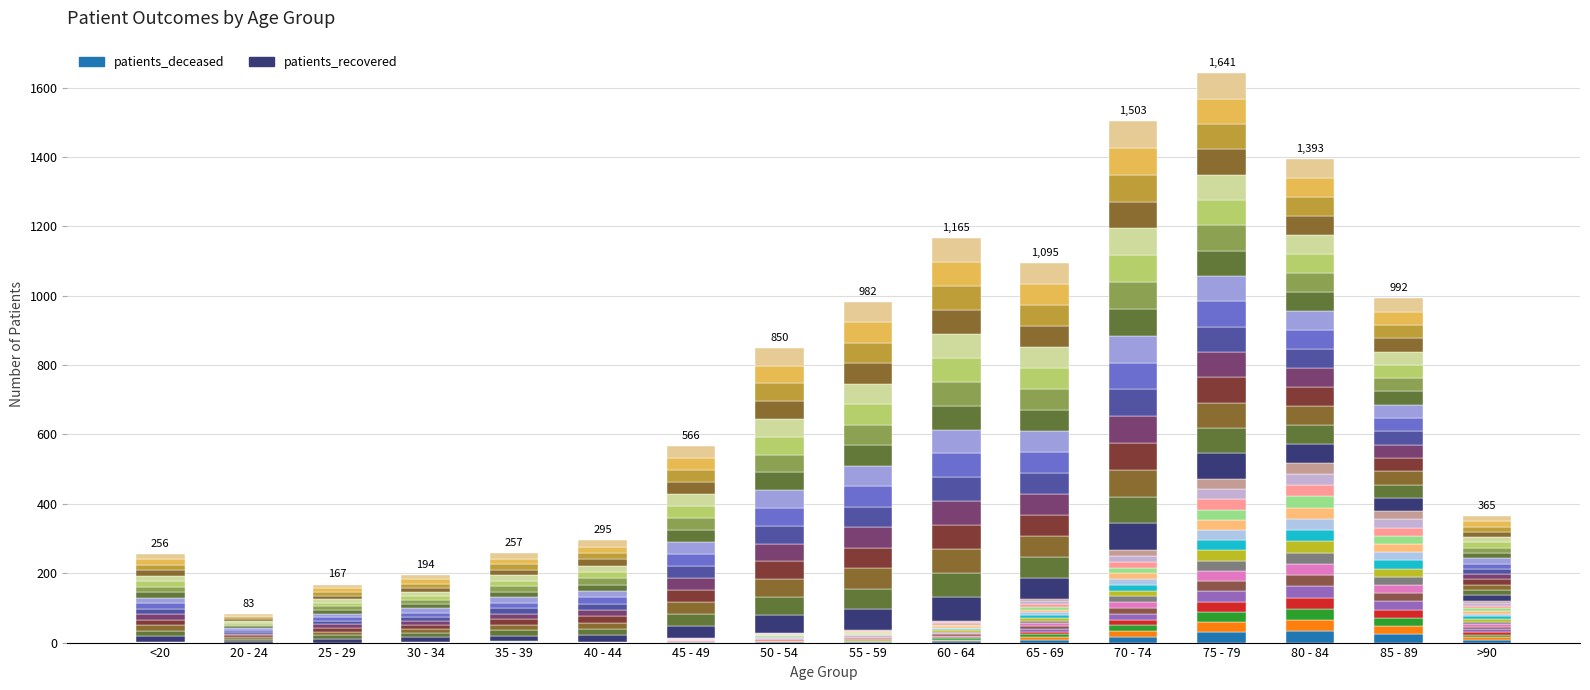

List the labels in order of patients_deceased_seg0 value, largest first.

80 - 84, 75 - 79, 85 - 89, 70 - 74, 65 - 69, >90, 60 - 64, 55 - 59, 50 - 54, 45 - 49, 35 - 39, 30 - 34, 40 - 44, <20, 20 - 24, 25 - 29